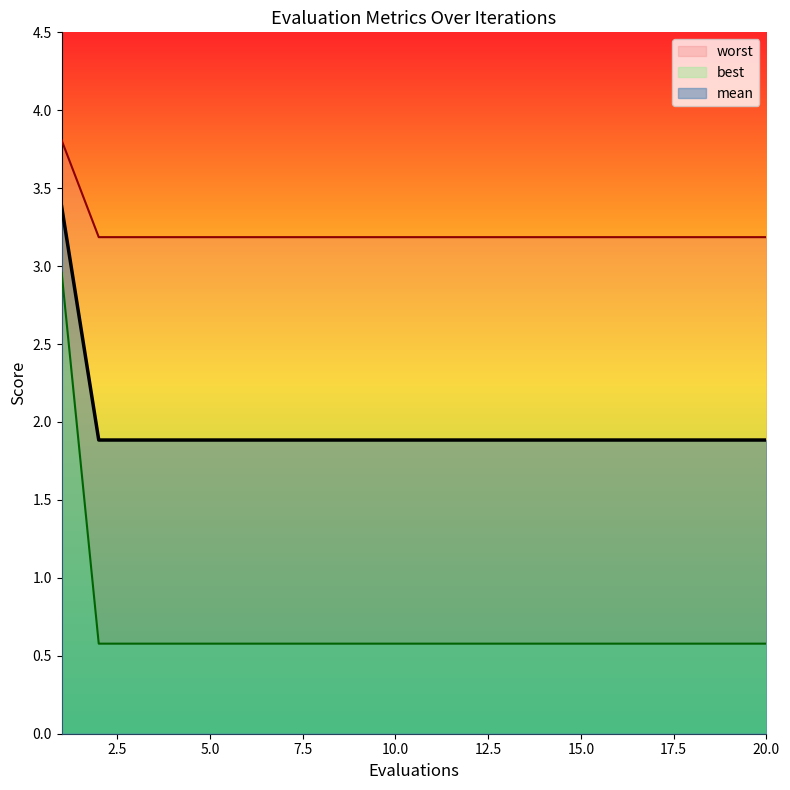

What is the total value across all series at 3?

5.6